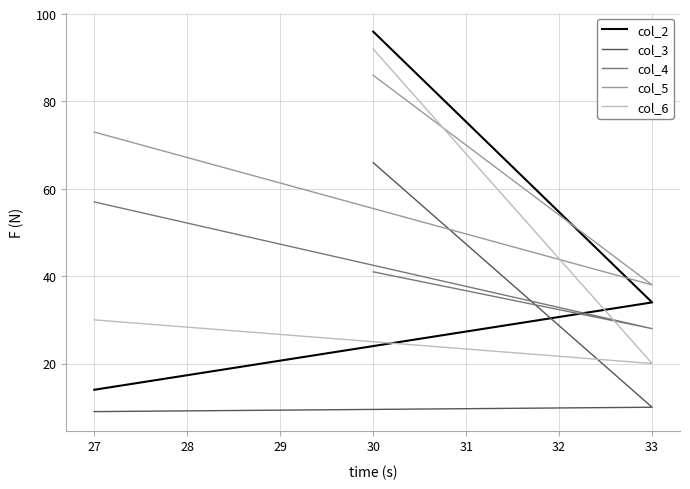

What is the difference between the maximum and minimum values in the col_2 series?

82